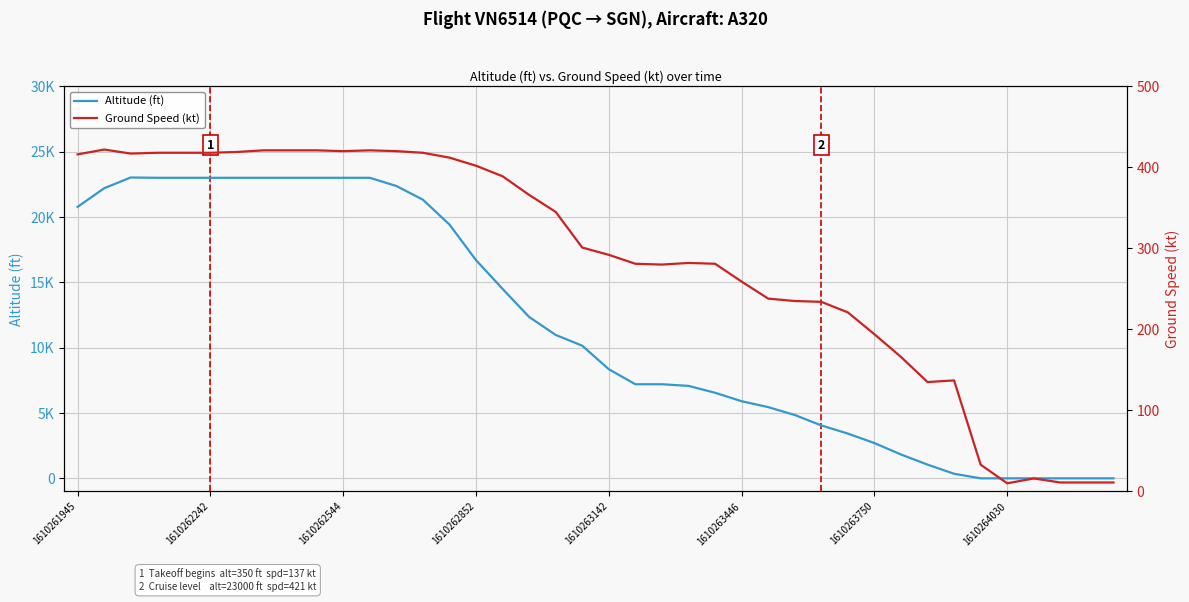

True or false: Ground Speed (kt) has a value of 569 at 11.

False